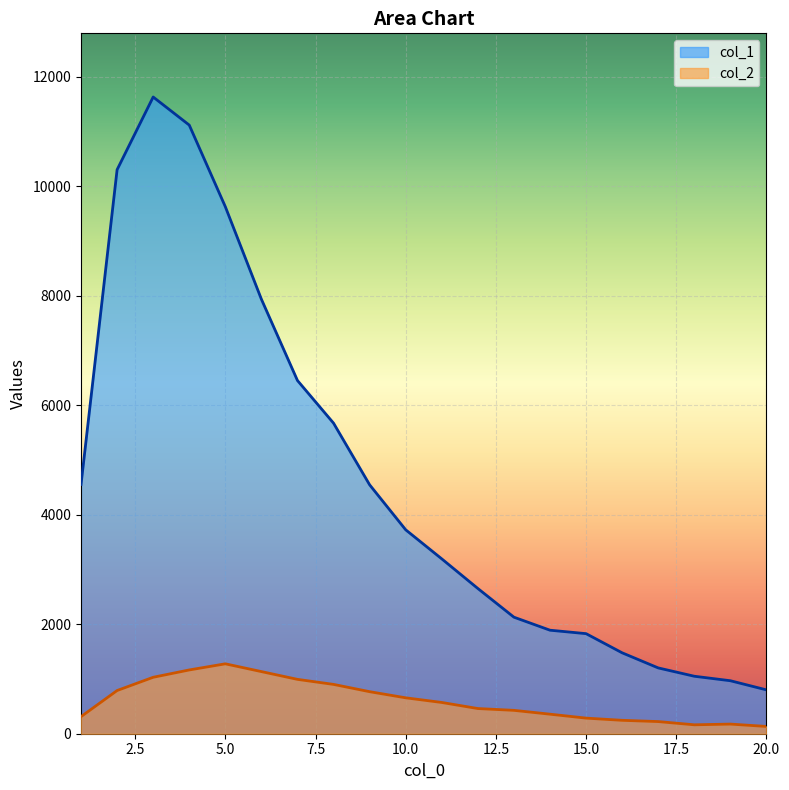

List the series in order of their overall mean, highest first.

col_1, col_2